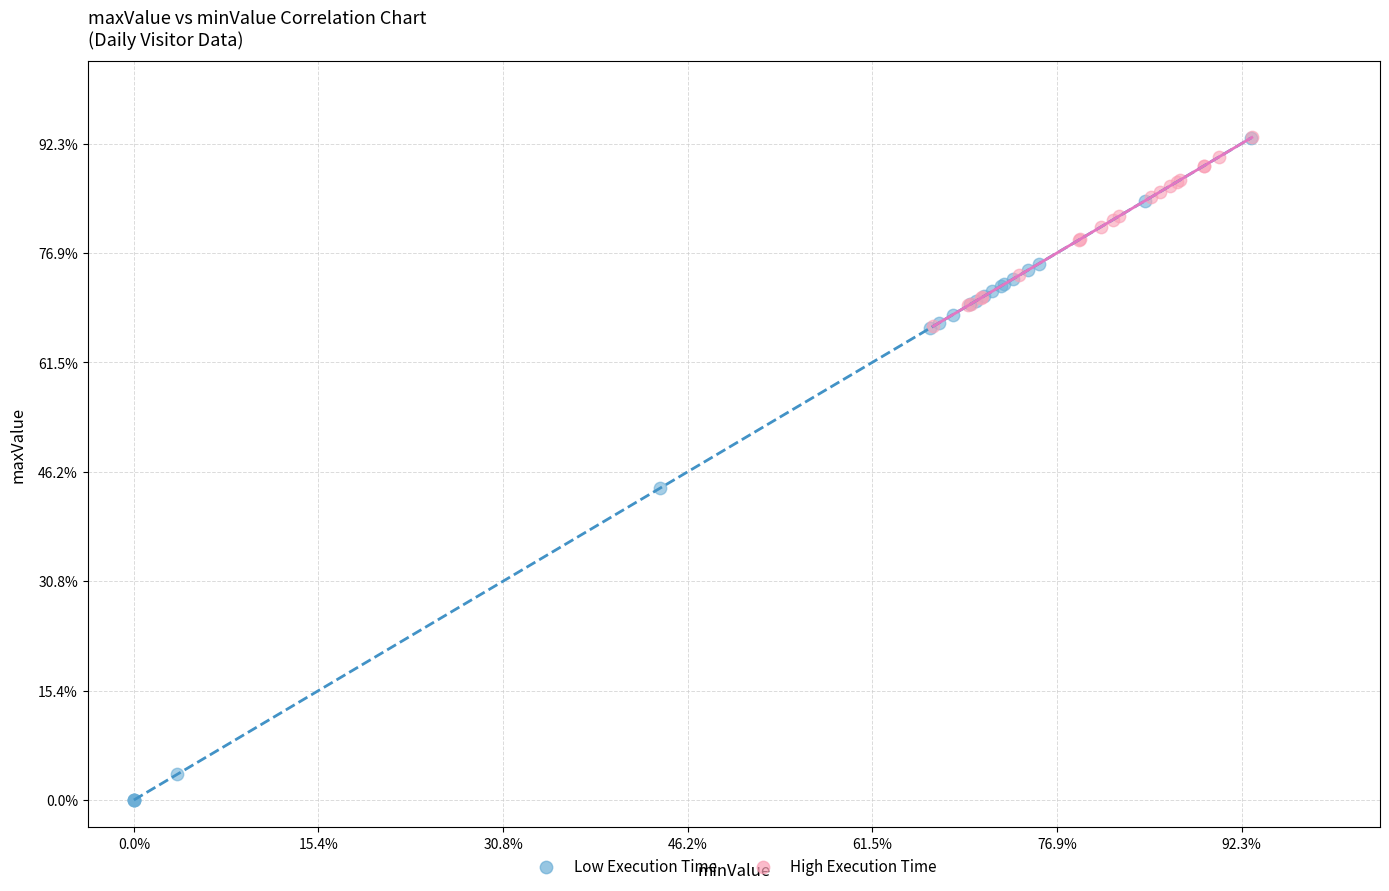

What are all the series names shown in the legend?

Low Execution Time, High Execution Time